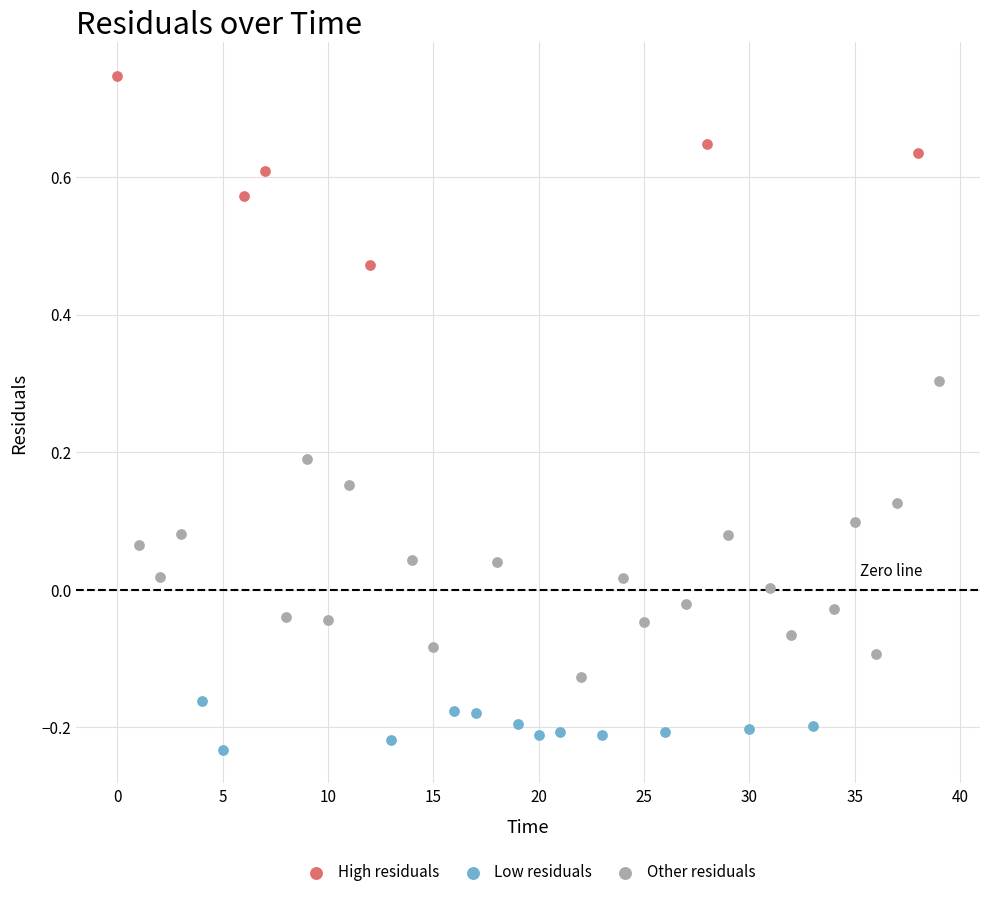

Which series reaches the maximum Y coordinate?

High residuals